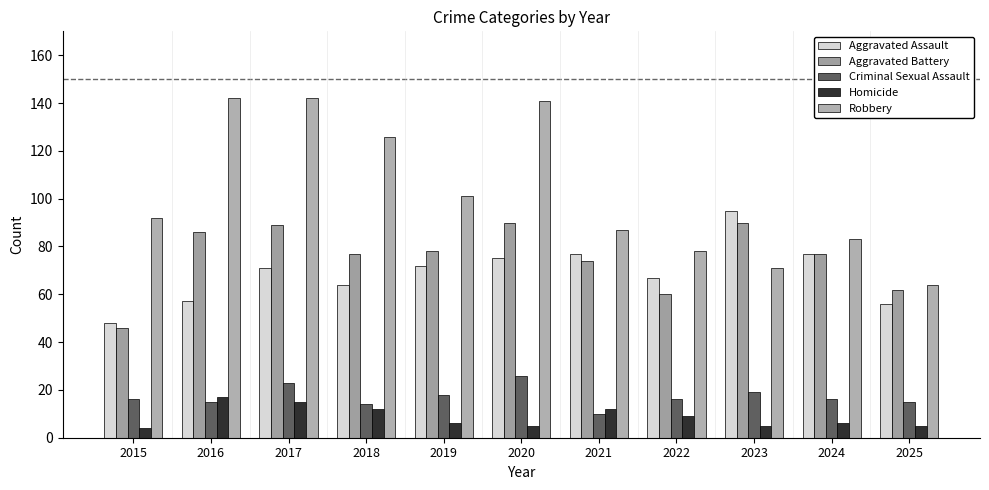

Which series has the largest range (max minus min)?

Robbery